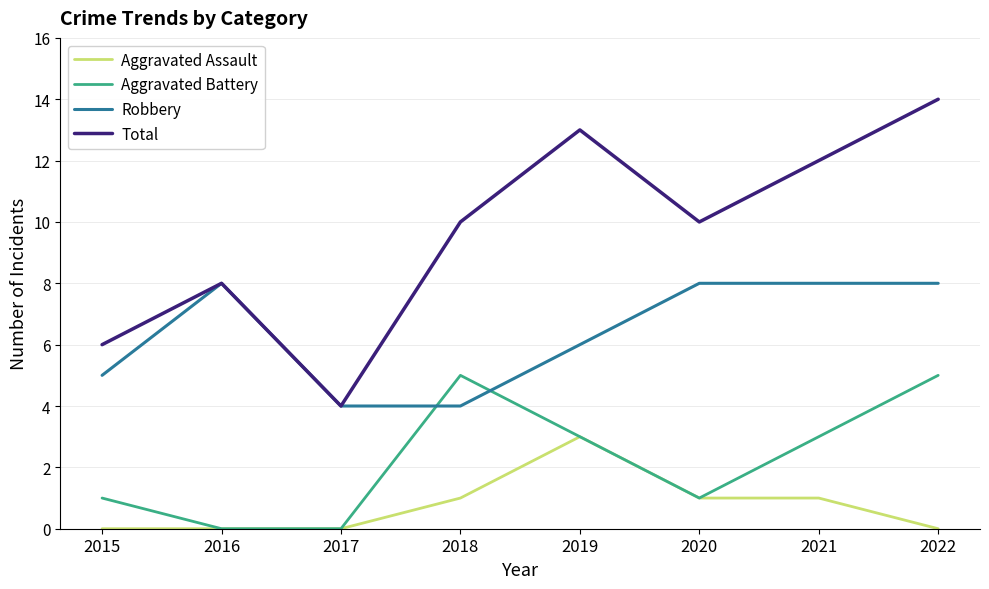

What is the sum of the Aggravated Assault values at 2021 and 2017?

1